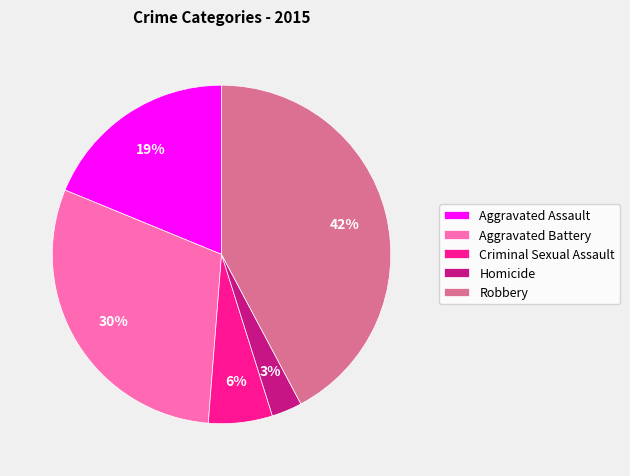

Which category has the biggest portion of the pie?

Robbery